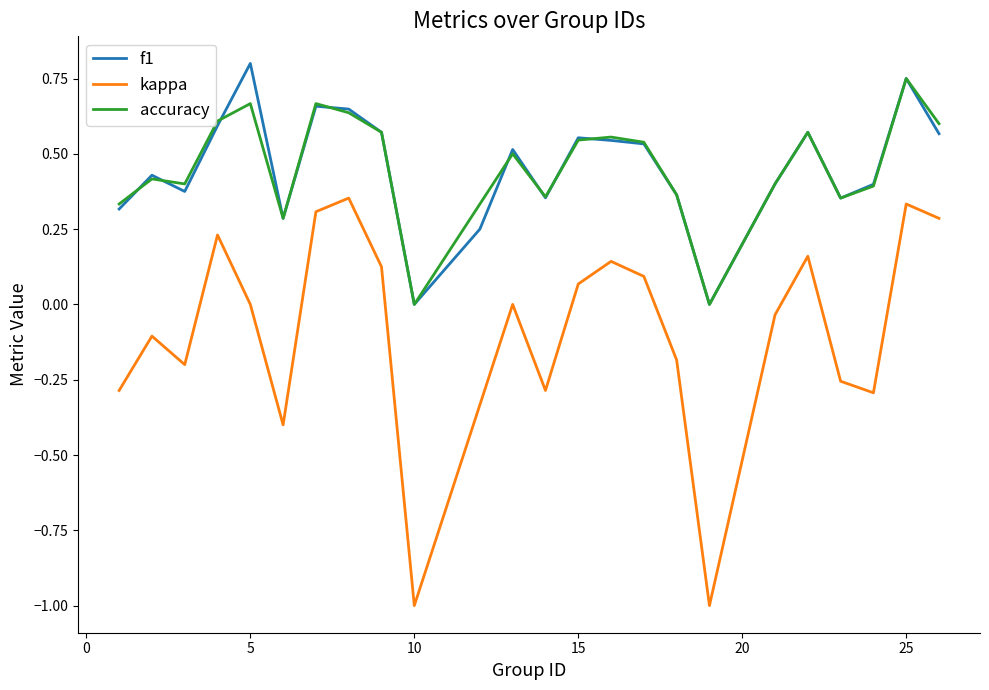

What is the minimum value shown in the chart?

-1.0